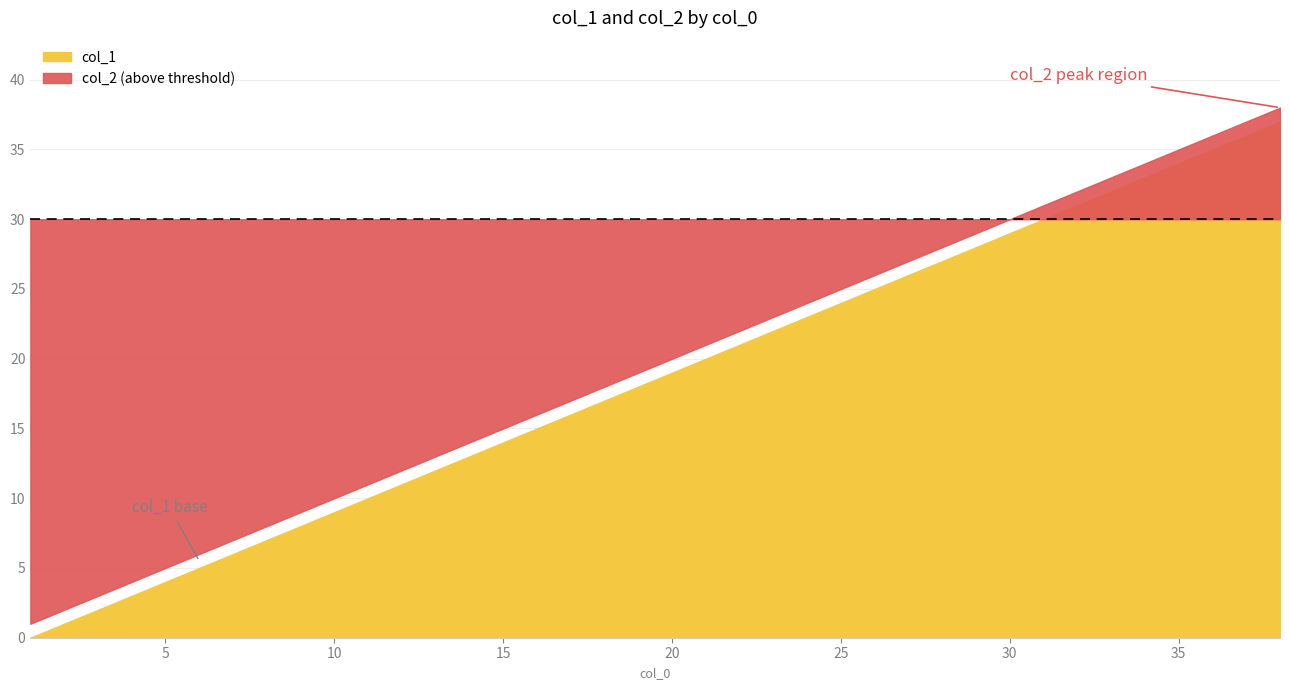

How many data points in col_1 are less than 19?

19